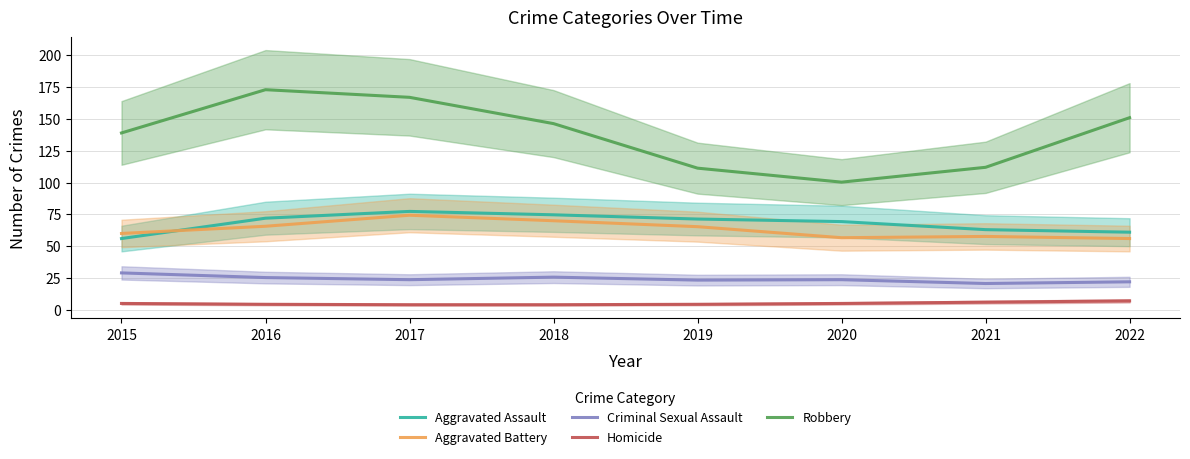

Which label corresponds to the smallest value in the chart?

2017